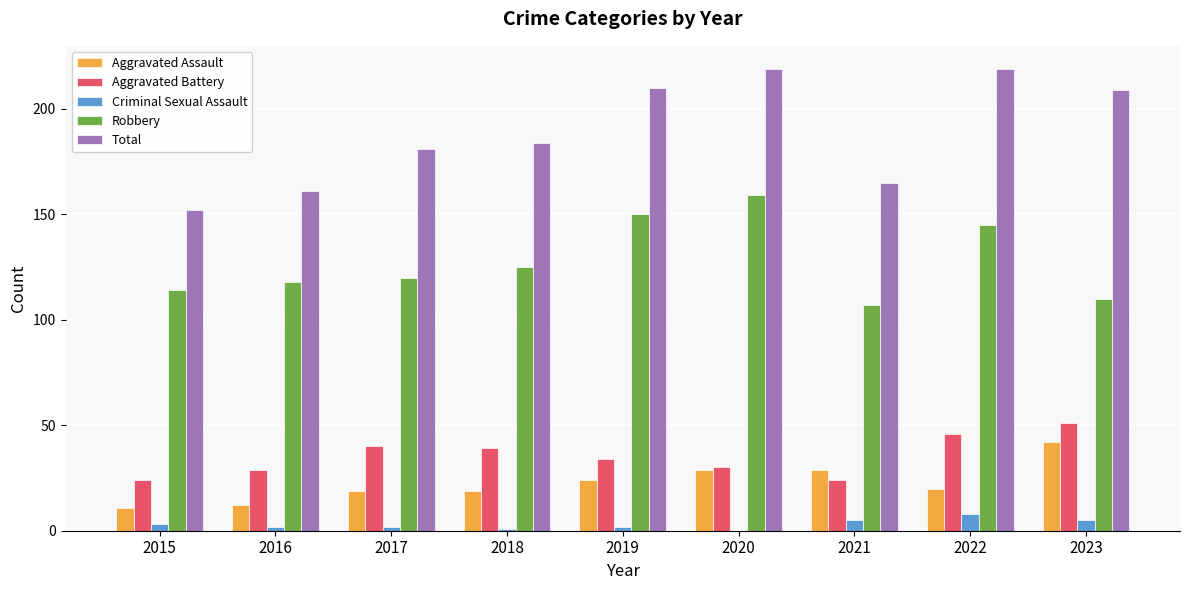

At which label does Robbery reach its peak?

2020